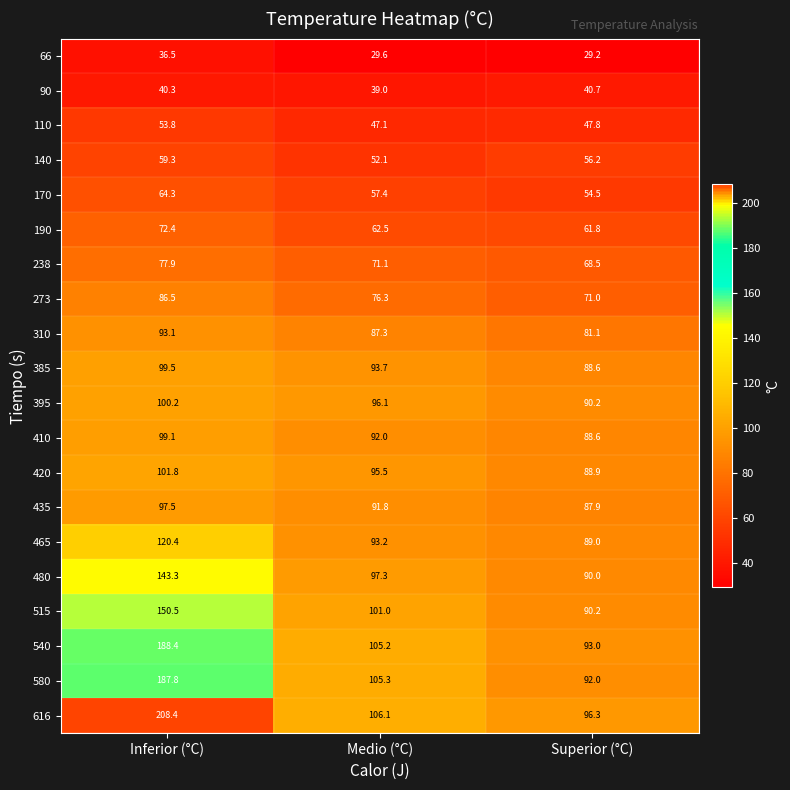

Where is 420 nearest to the value 95?

Medio (°C)